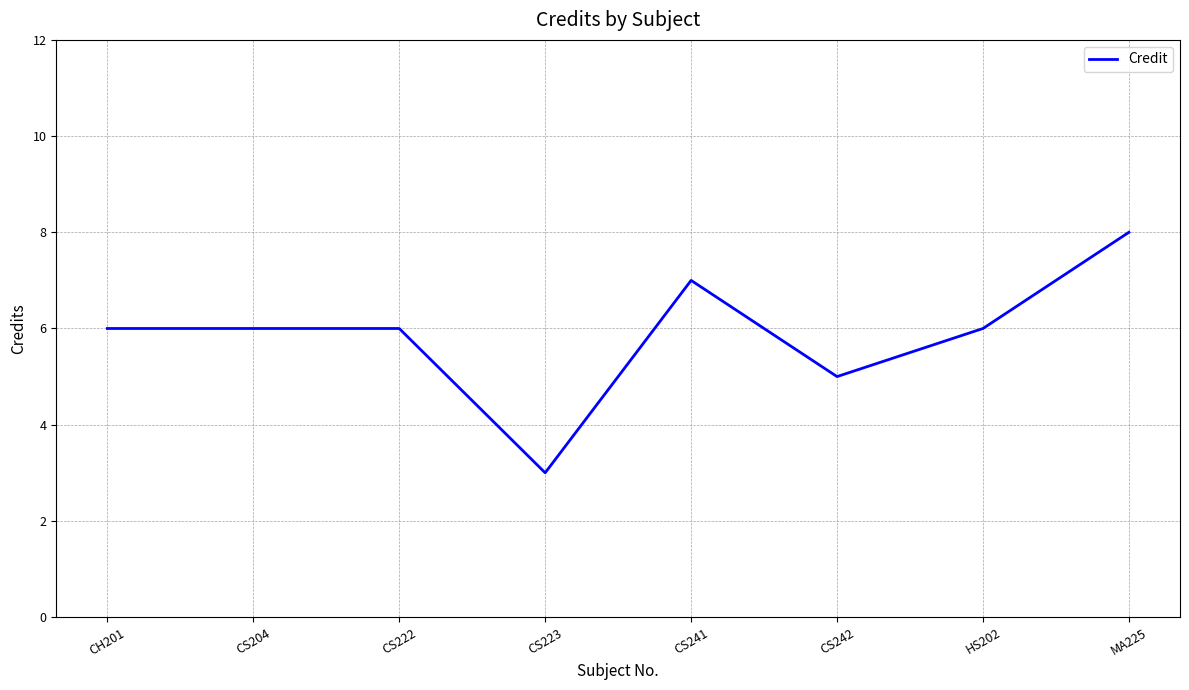

Read the value at CS222.

6